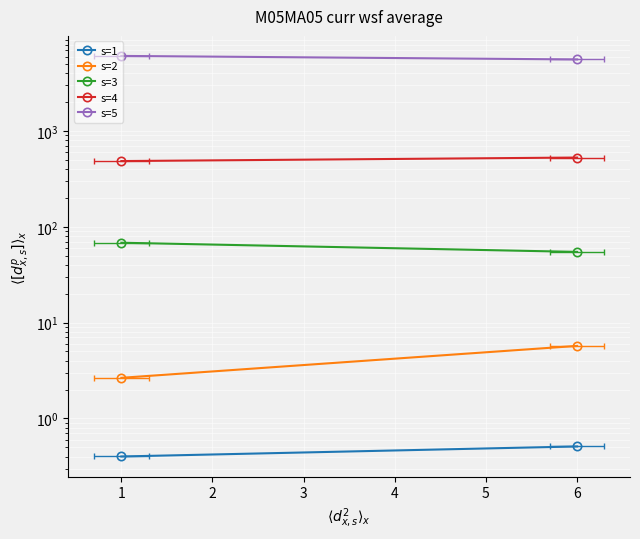

List the series in order of their peak value, highest first.

s=5, s=4, s=3, s=2, s=1